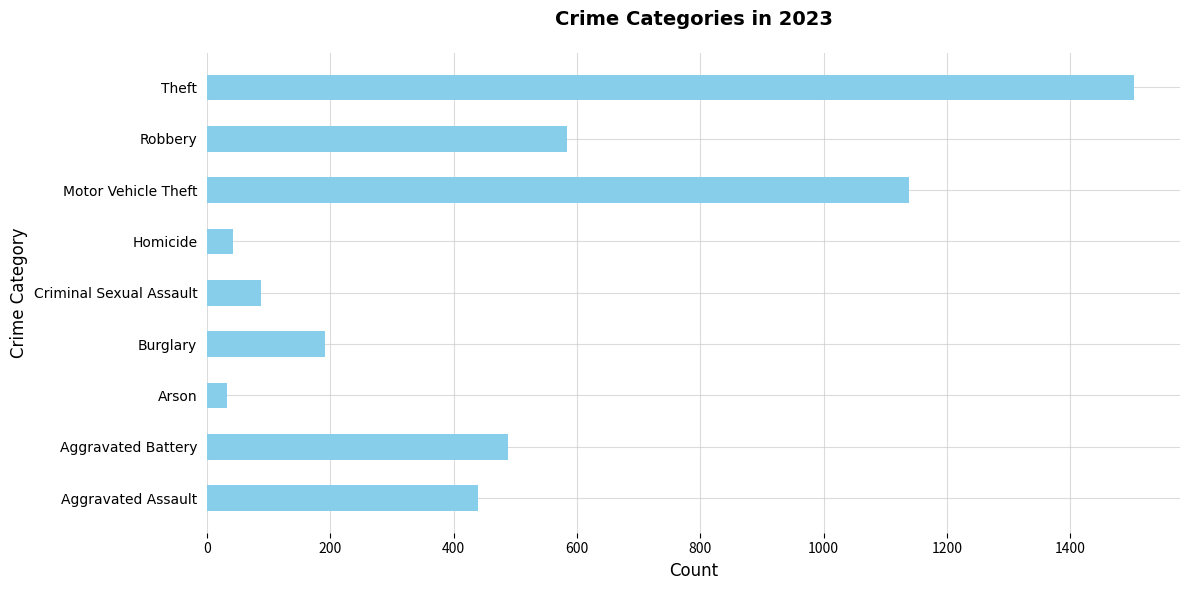

Which label corresponds to the largest value in the chart?

Theft